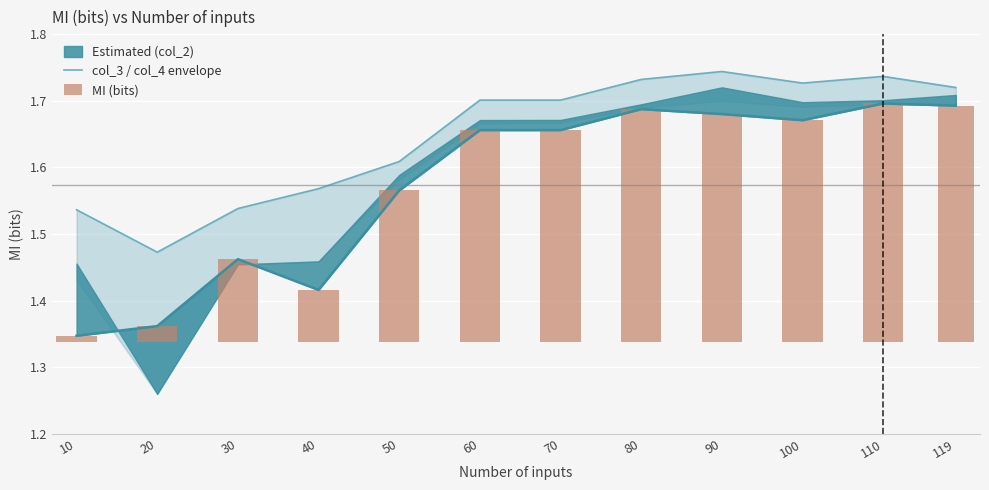

How many col_3 / col_4 envelope values are between 1 and 2?

12